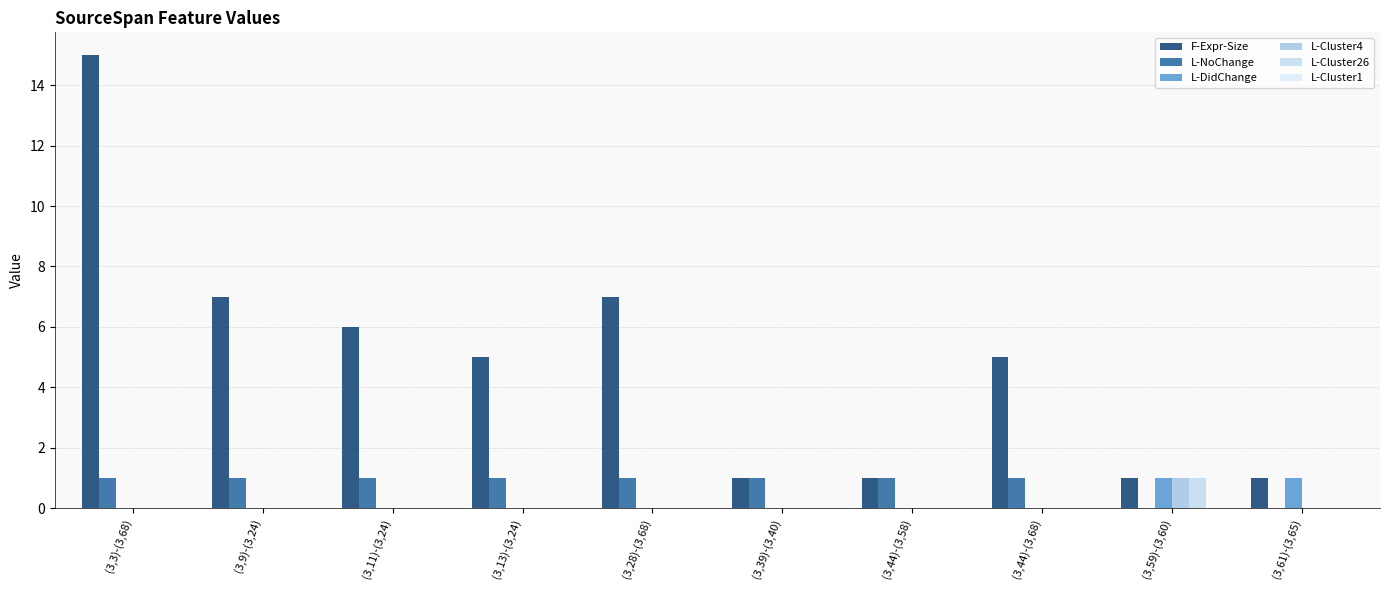

Which label corresponds to the smallest value in the chart?

(3,59)-(3,60)